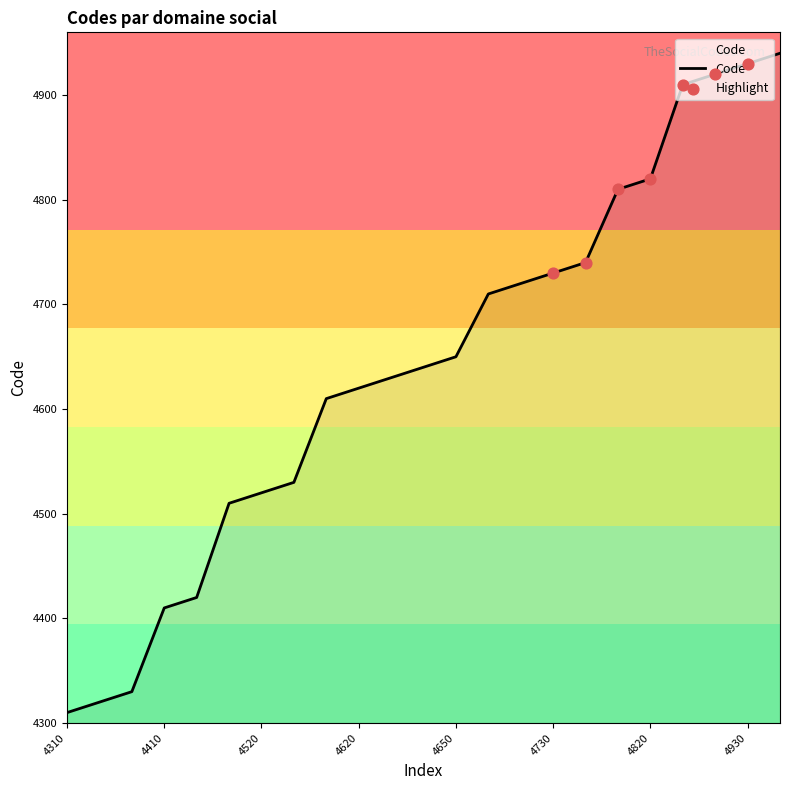

What is the minimum value shown in the chart?

4310